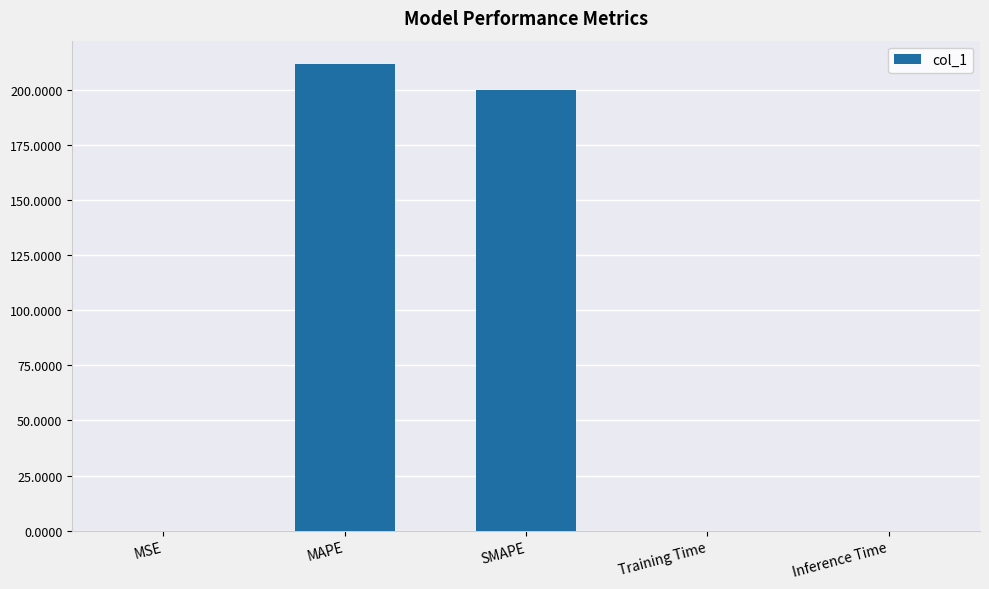

Is it true that the value at MAPE is 211.8?

True